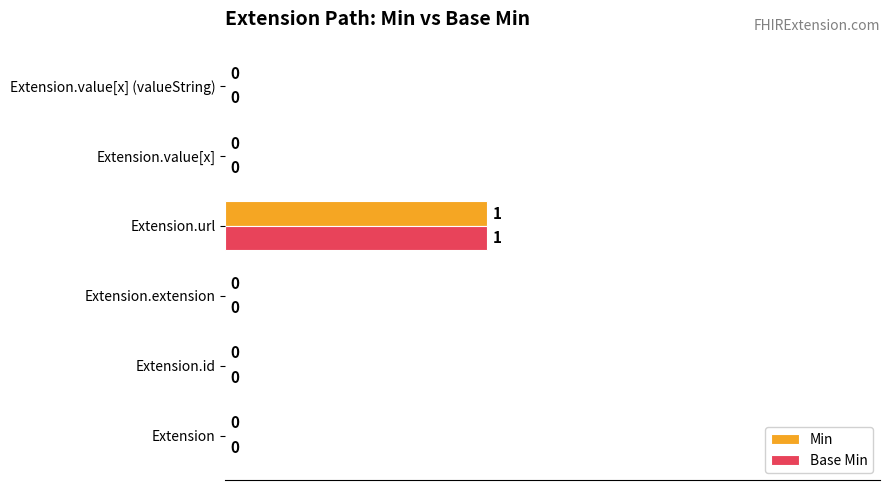

The value of Min at Extension.url is 2. True or false?

False